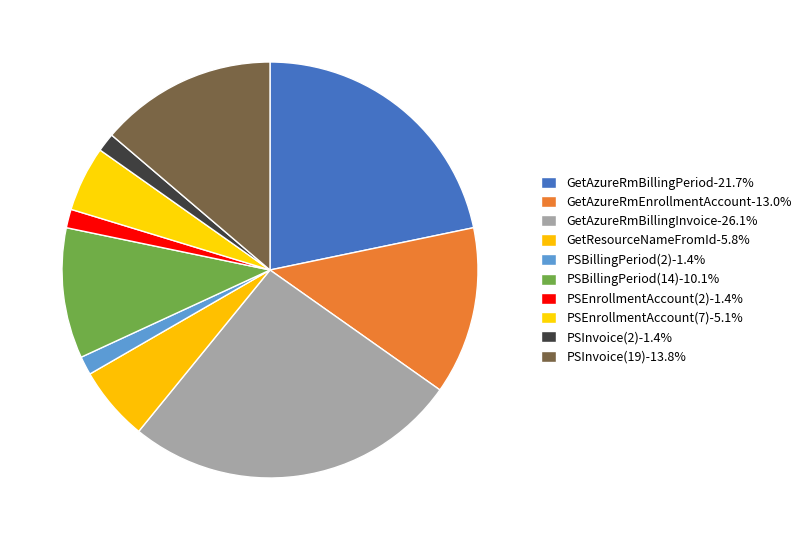

Does GetAzureRmBillingInvoice represent more than half of the total?

No